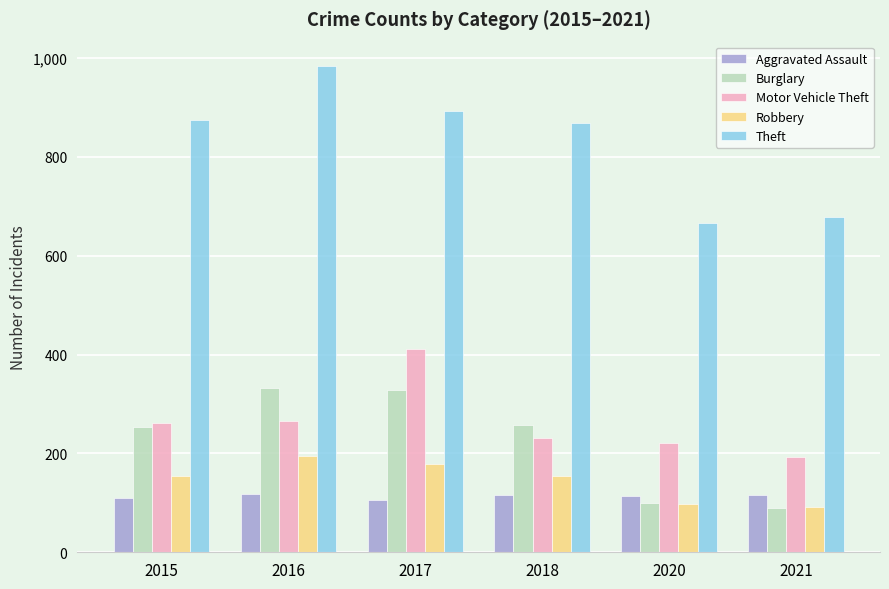

What is the greatest value displayed?

984